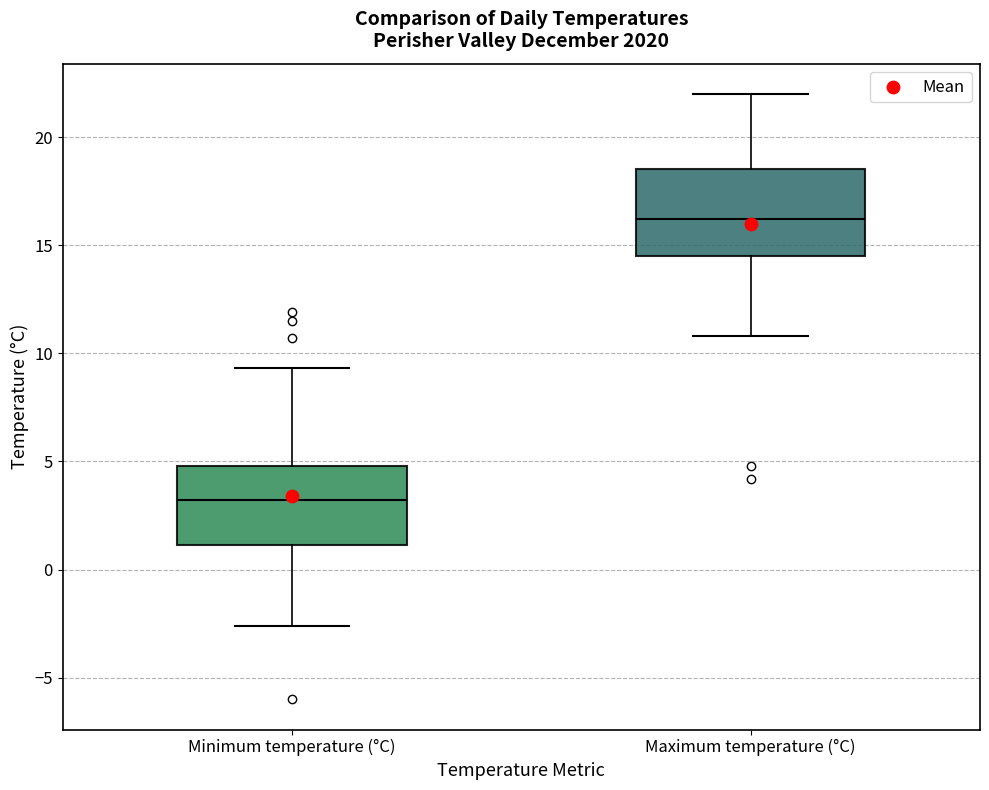

Reading left to right, transcribe this box plot: for each box, give where its median line is, the range the box spans, and where its two whiskers end, as read against the y-axis. The values are not printed on the chart, so give them approximately, as read against the axis.

Minimum temperature (°C): median 3.0, box 1.0 to 5.0, whiskers -2.5 to 9.5
Maximum temperature (°C): median 16.0, box 14.5 to 18.5, whiskers 11.0 to 22.0